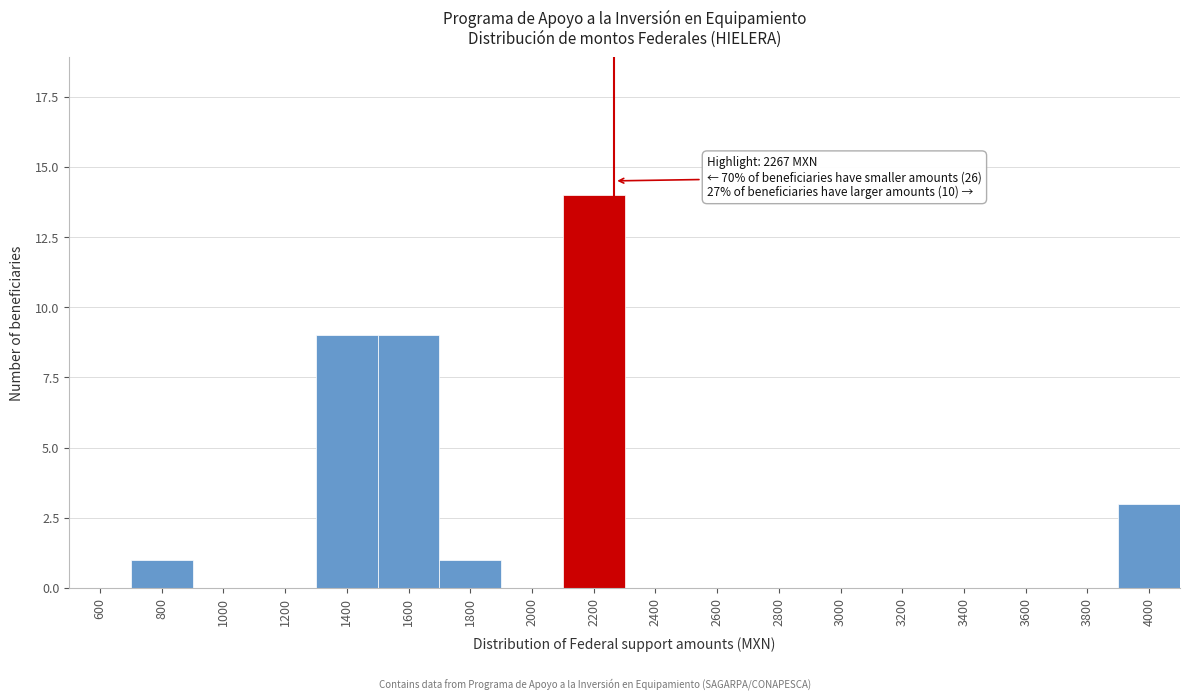

Reading left to right, transcribe all the data shown in this chart.

600=0	800=1	1000=0	1200=0	1400=9	1600=9	1800=1	2000=0	2200=14	2400=0	2600=0	2800=0	3000=0	3200=0	3400=0	3600=0	3800=0	4000=3